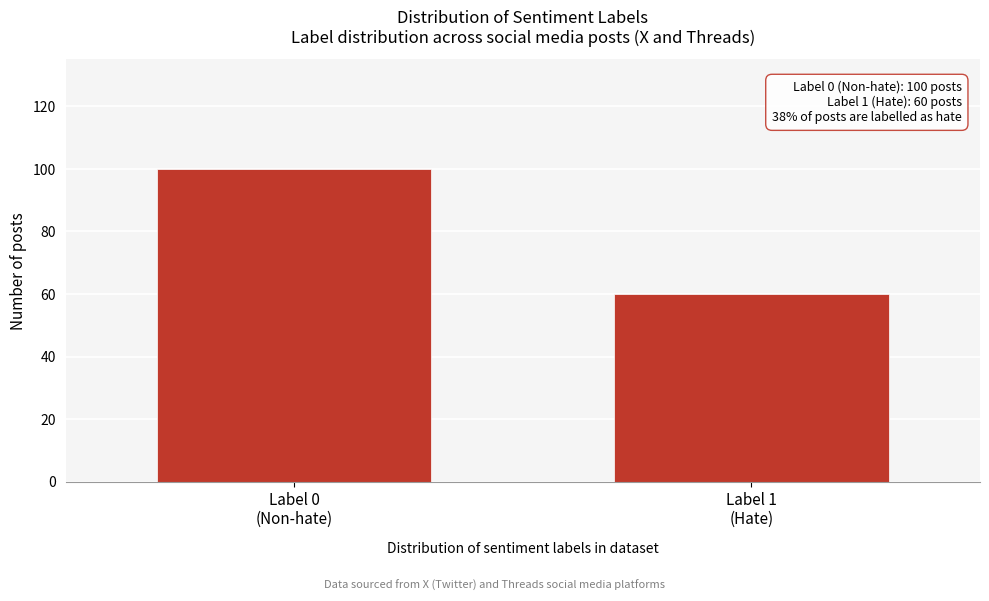

Reading left to right, extract all data points from this chart.

100	60